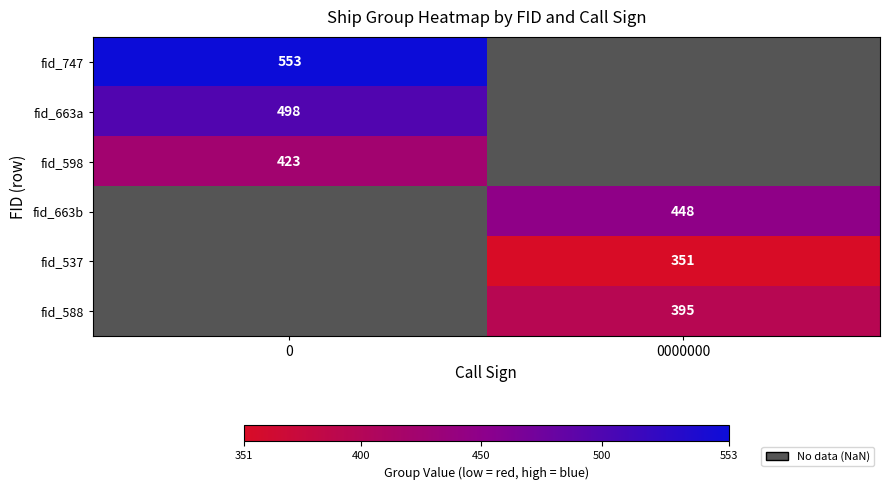

Which series has the widest spread of values?

row_0